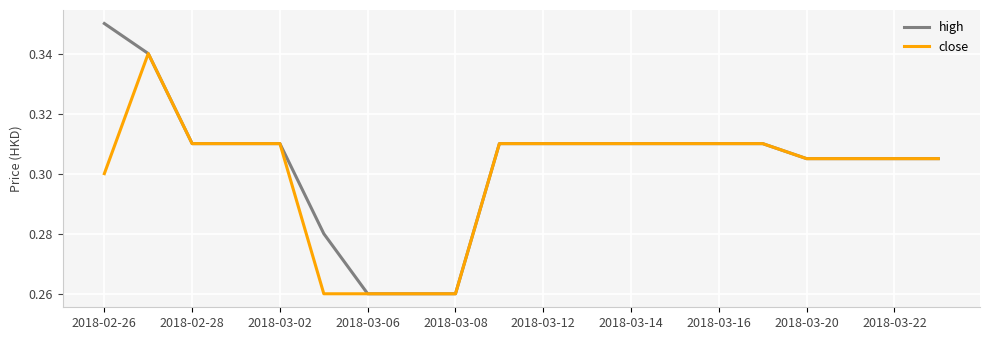

List the series in order of their peak value, highest first.

high, close